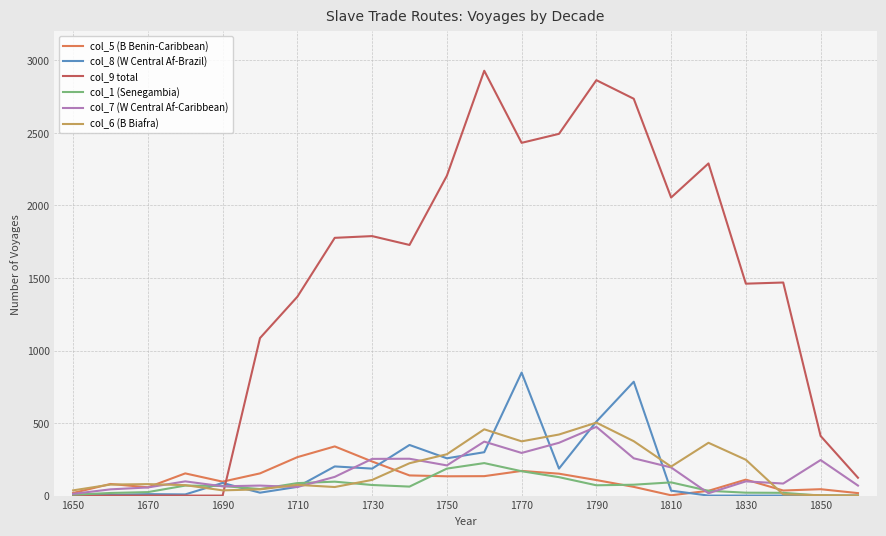

Which series has the largest total across all categories?

col_9 total